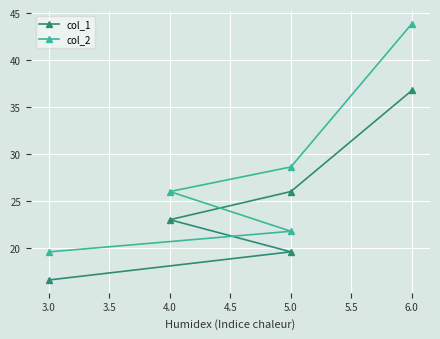

What is the maximum value shown in the chart?

43.9